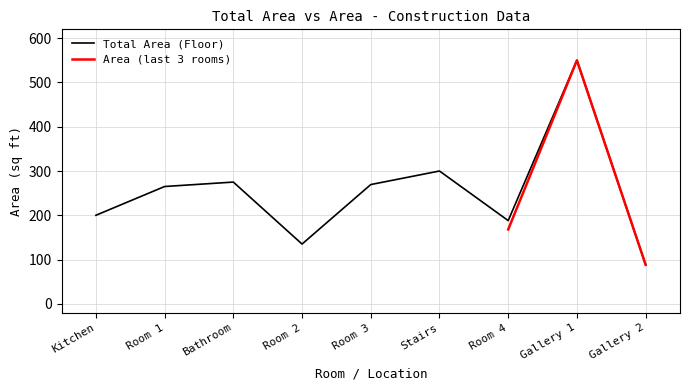

How many values are below 265?

4